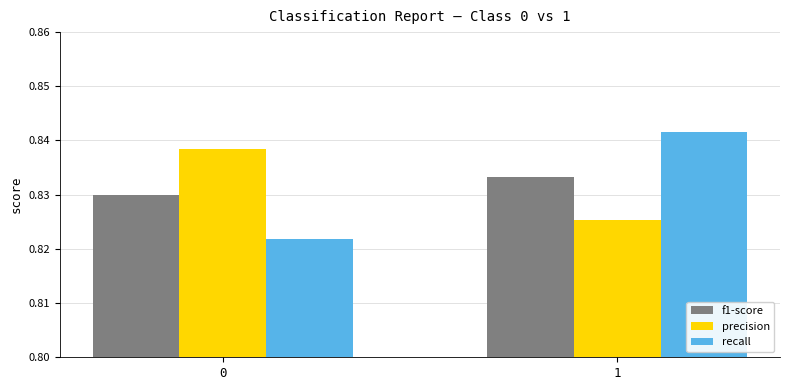

How many data points does each series have?

2